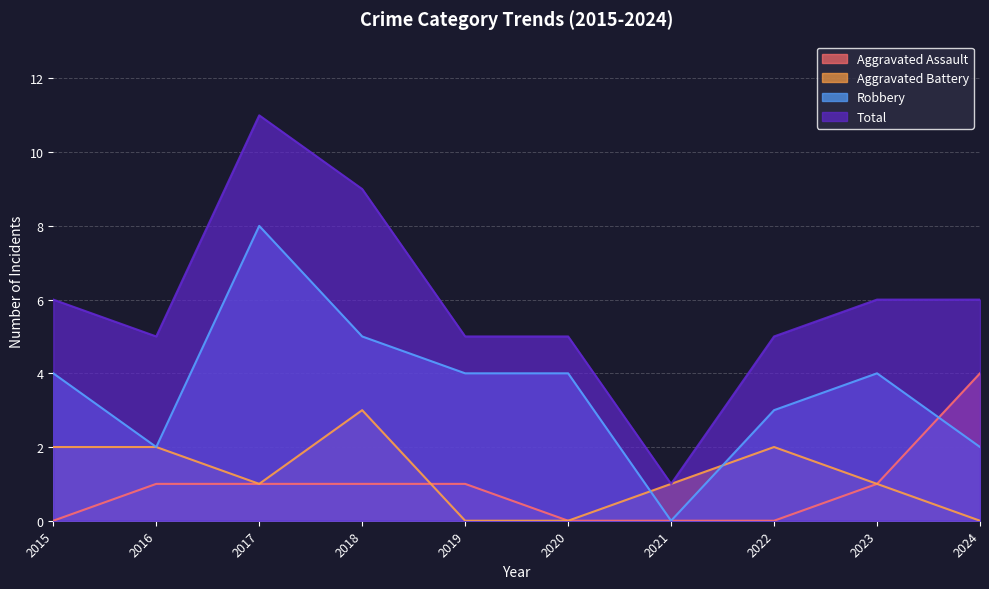

Does the chart display data point markers on the line(s)?

No